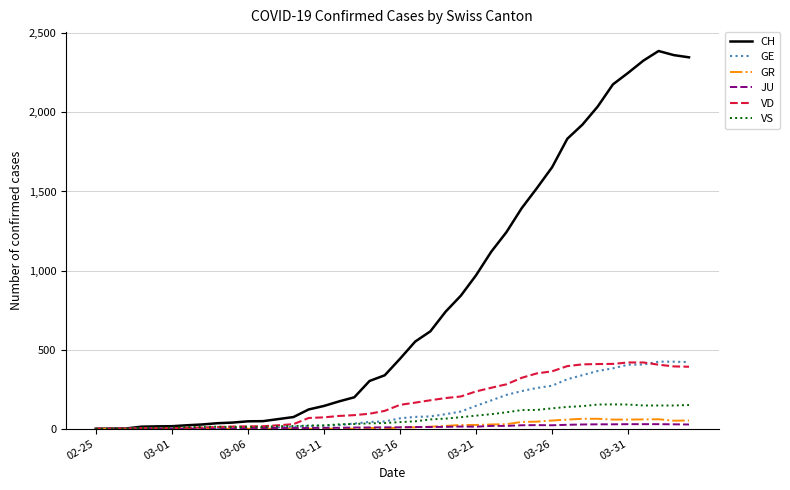

What is the difference between the maximum and minimum values in the VS series?

154